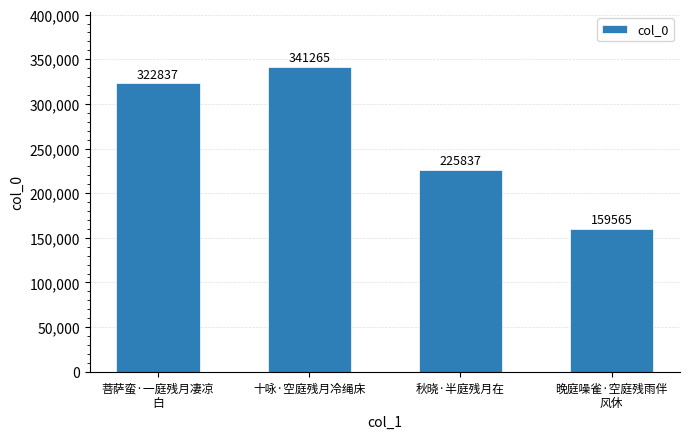

List the labels in order of value, largest first.

十咏·空庭残月冷绳床, 菩萨蛮·一庭残月凄凉
白, 秋晓·半庭残月在, 晚庭噪雀·空庭残雨伴
风休